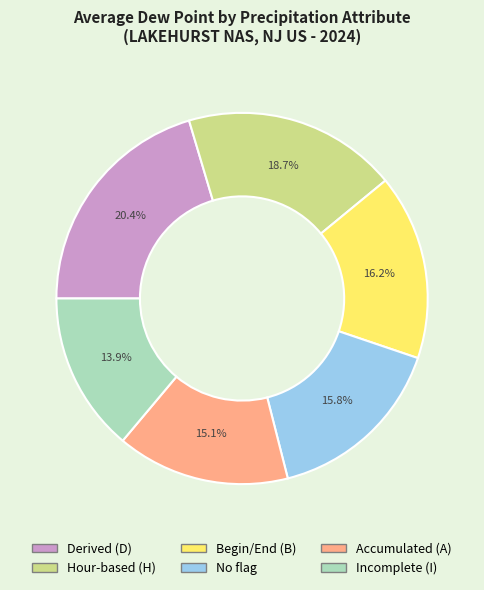

Does any single category account for the majority?

No